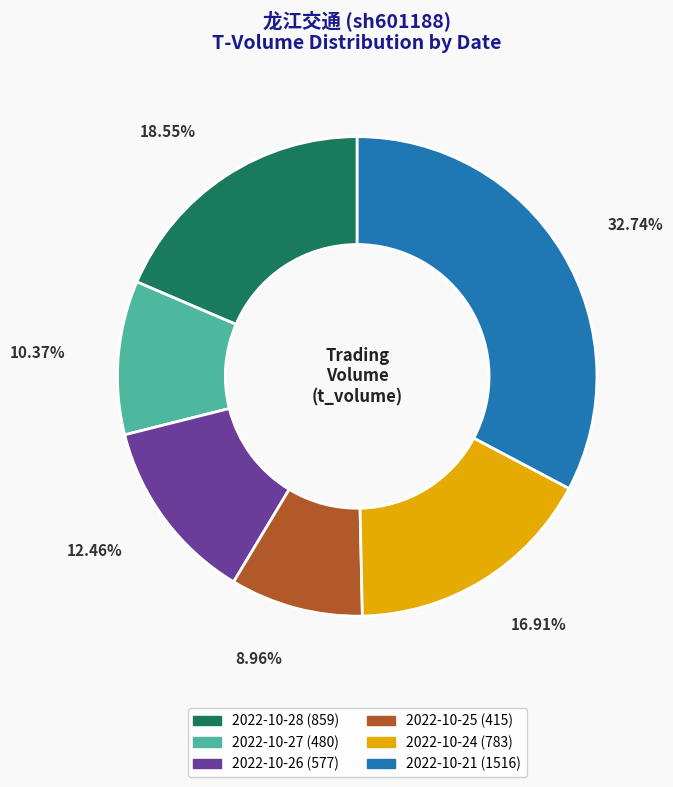

Combined, do 2022-10-26 (577) and 2022-10-27 (480) account for over 50%?

No